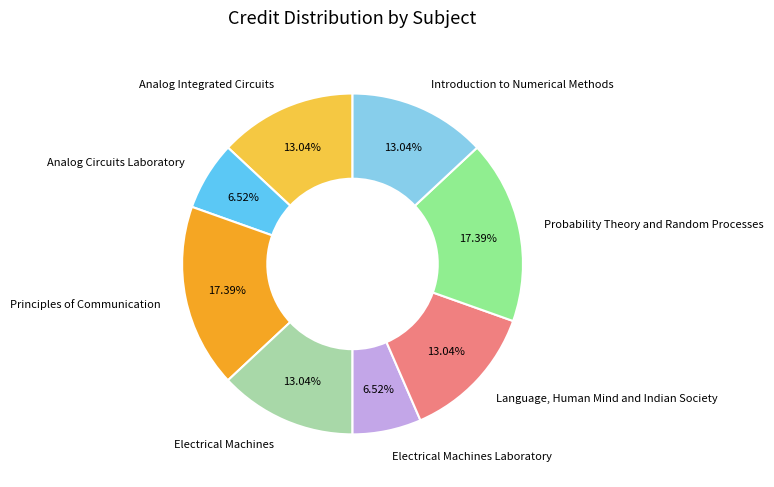

Does Principles of Communication represent more than half of the total?

No